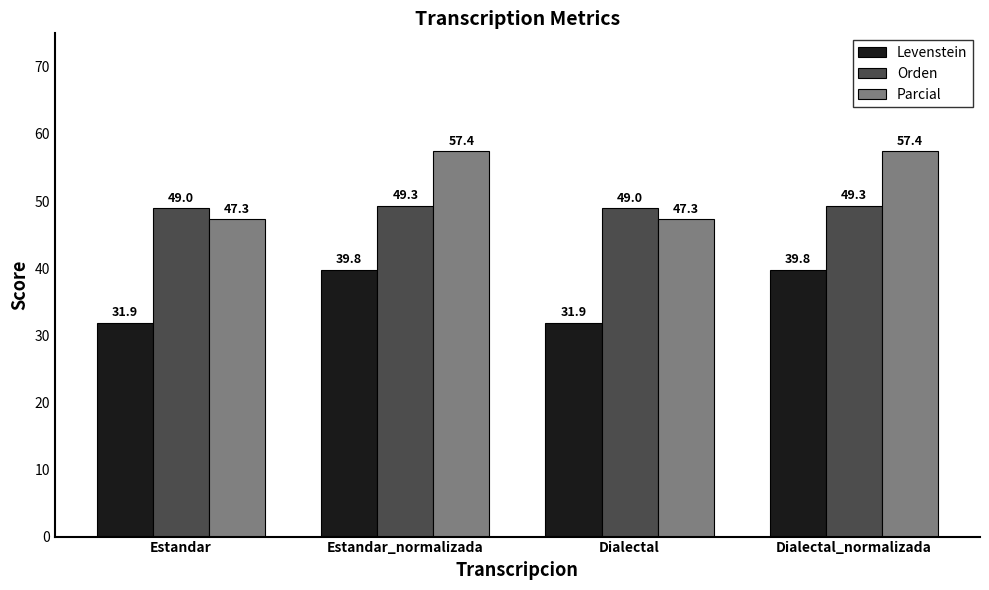

Rank the series by their average value, from highest to lowest.

Parcial, Orden, Levenstein